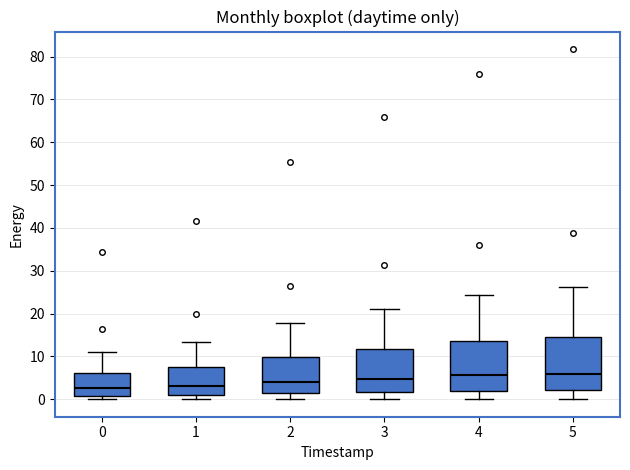

Where does the median line of the box at x = 2 sit on the y-axis? The values are not printed on the chart, so give them approximately, as read against the axis.

4